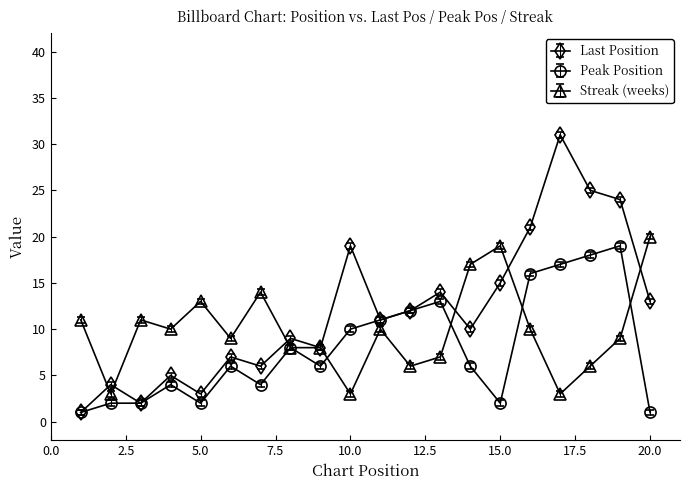

Count the number of categories in the chart.

20